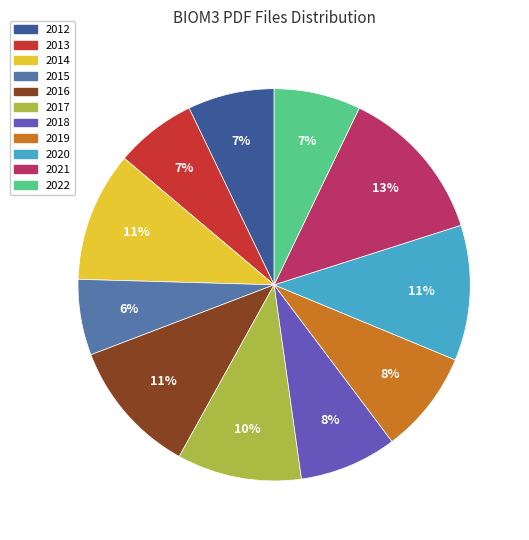

Is there any slice that represents more than half of the pie?

No